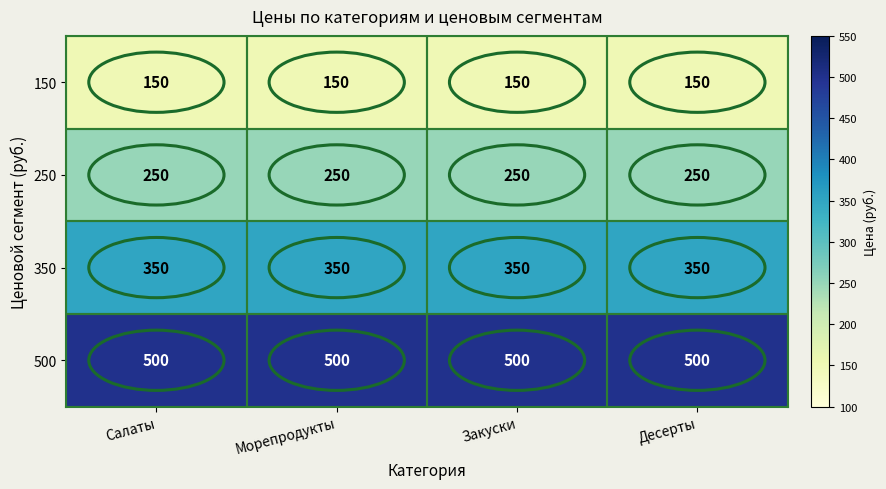

Read the 150 value at Морепродукты.

150